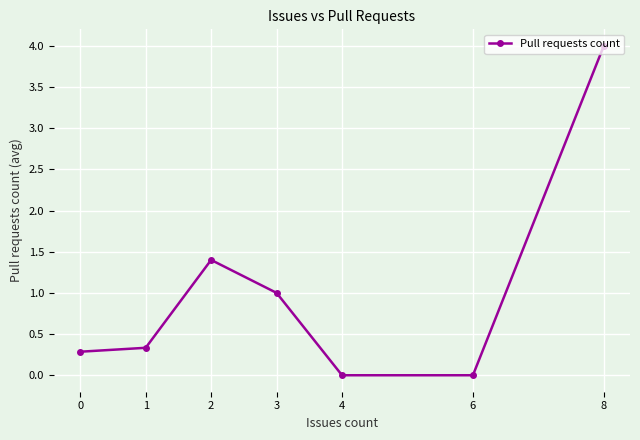

How many data points does each series have?

7